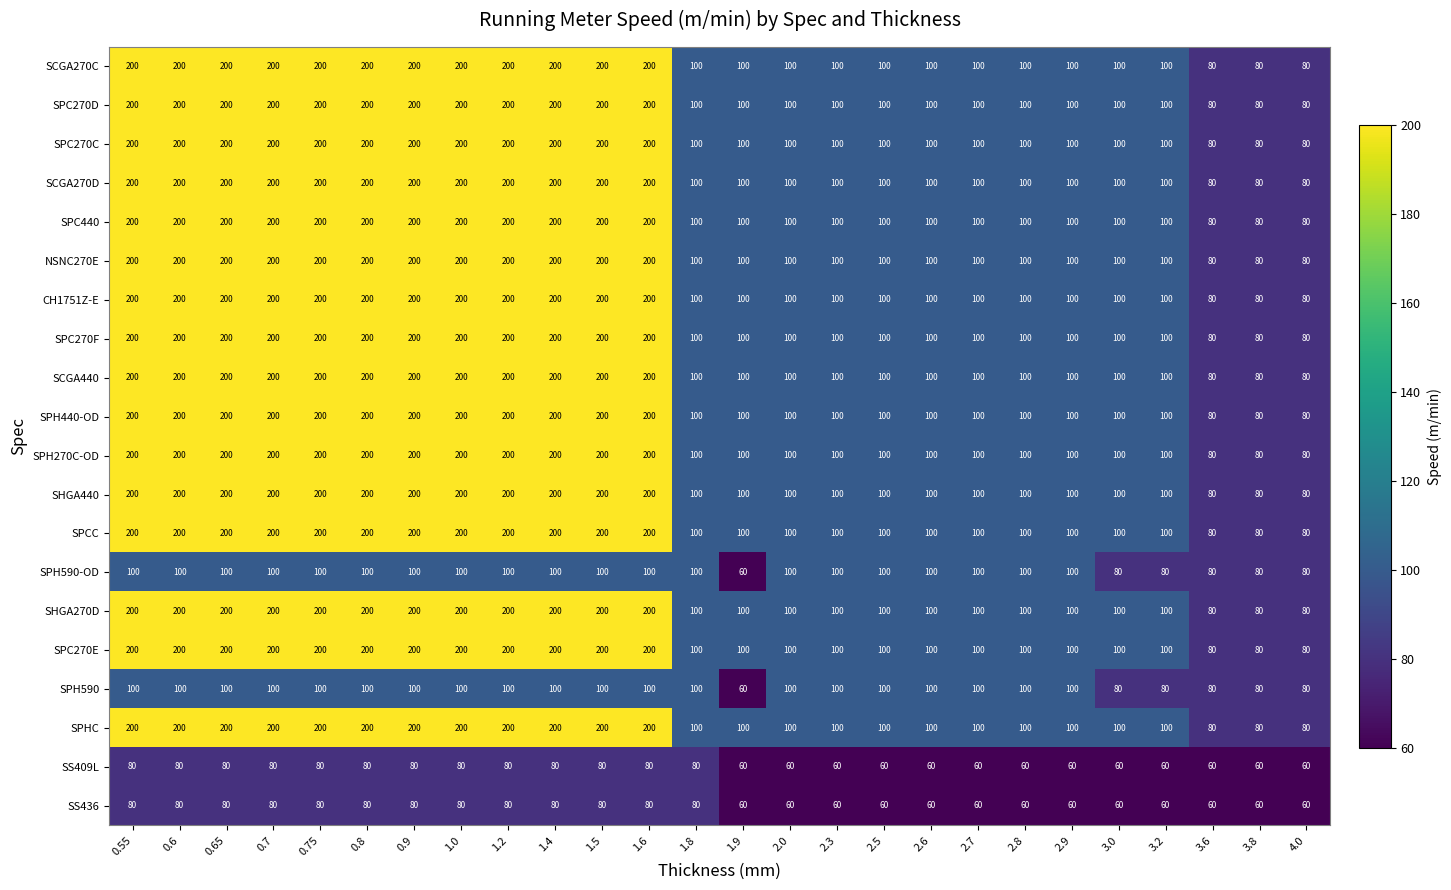

What is the total value across all series at 0.8?

3560